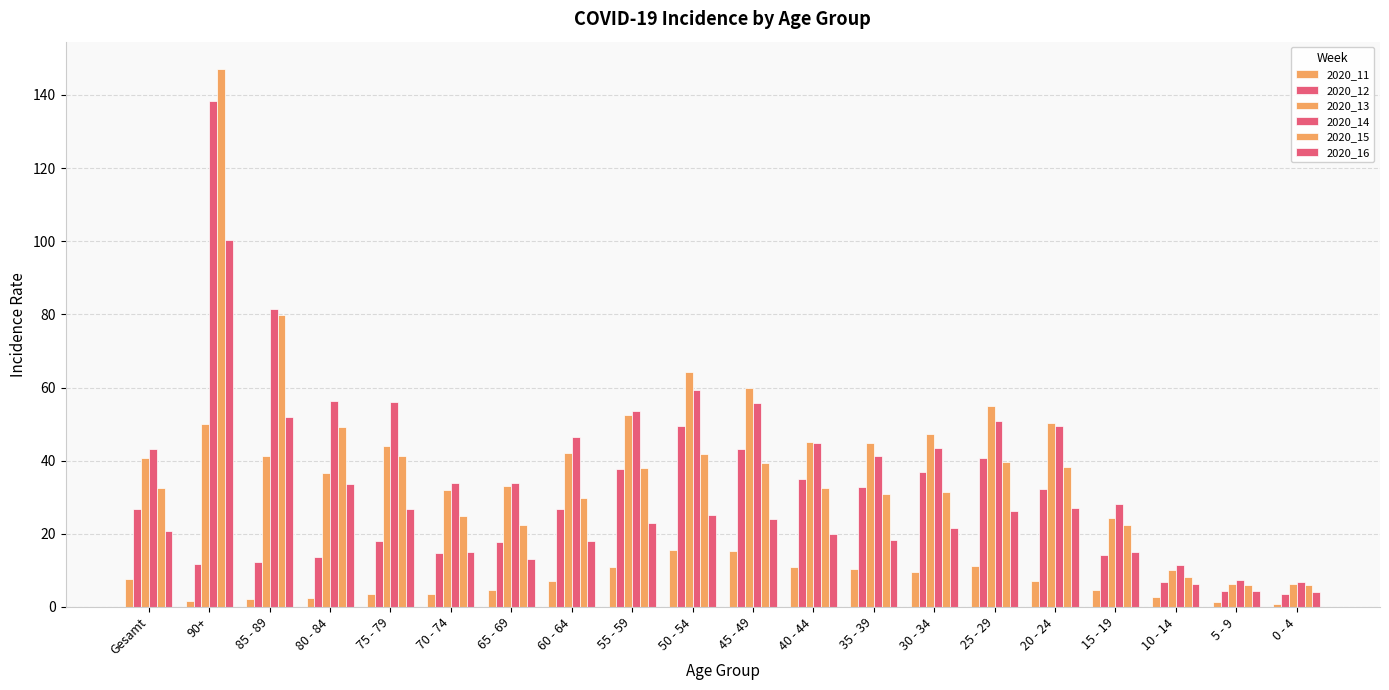

Which series has the widest spread of values?

2020_15